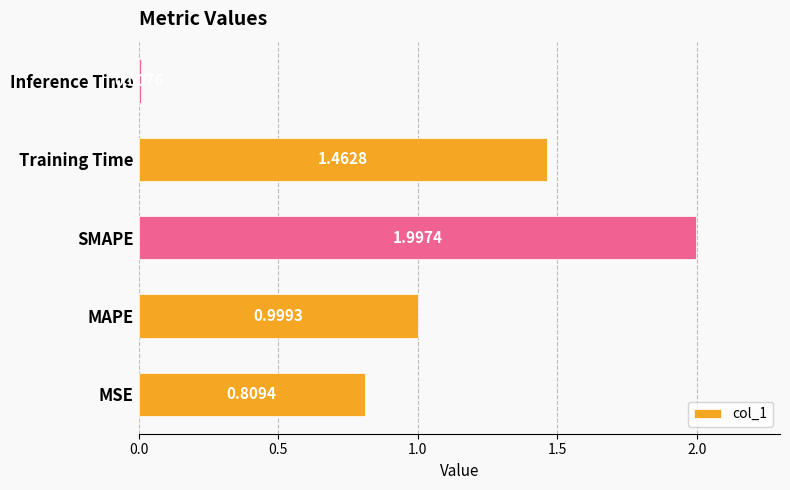

Which has a higher value, Inference Time or Training Time?

Training Time